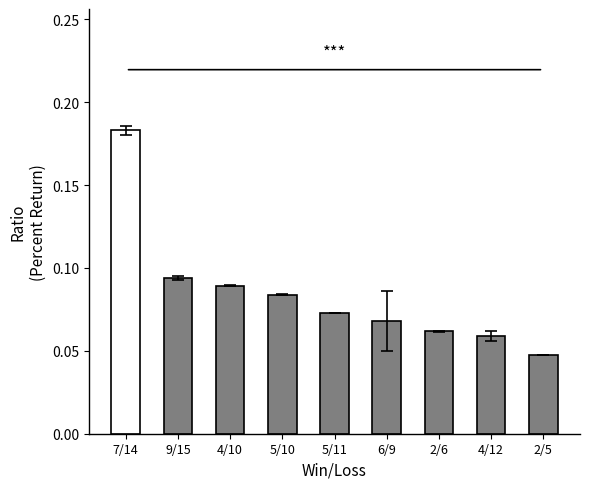

Between 6/9 and 4/12, which is larger?

6/9